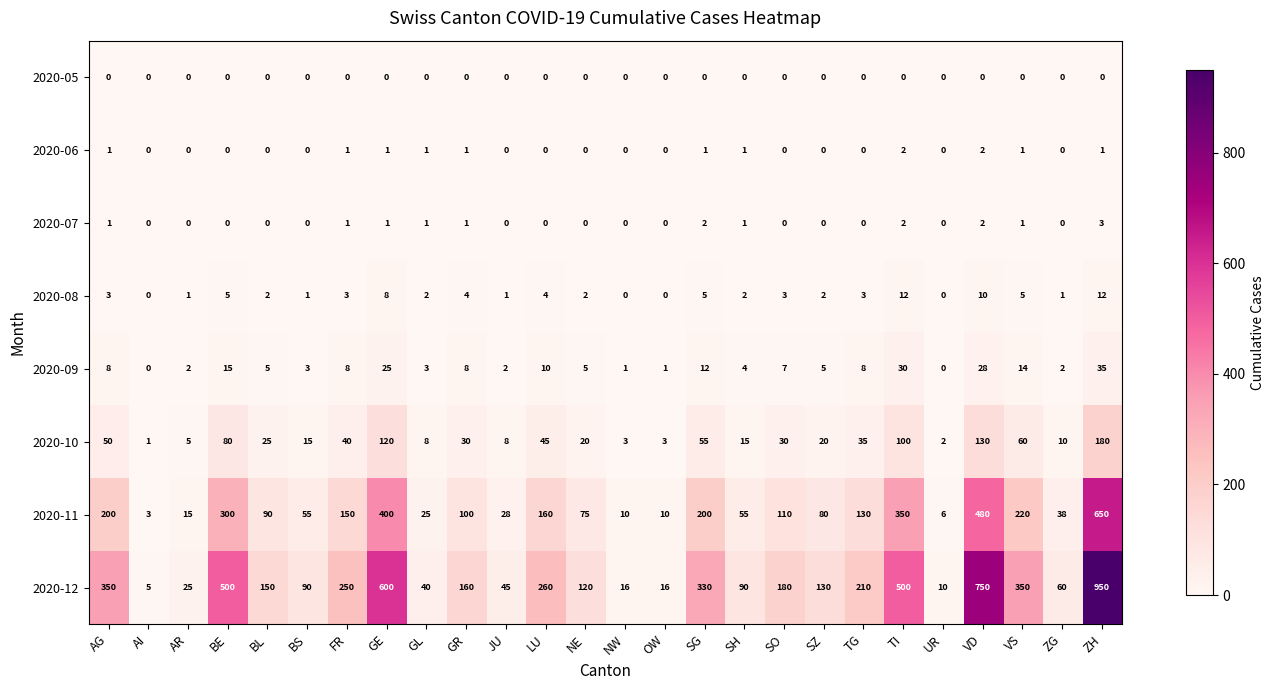

What is the difference between the maximum and minimum values in the 2020-12 series?

945